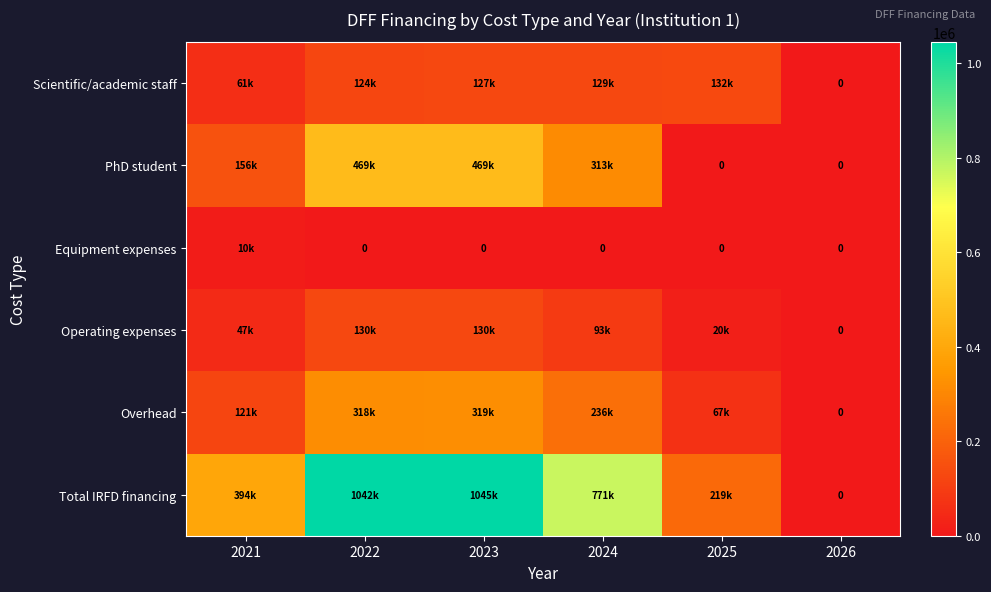

Which has a higher value, 2026 or 2025?

2025